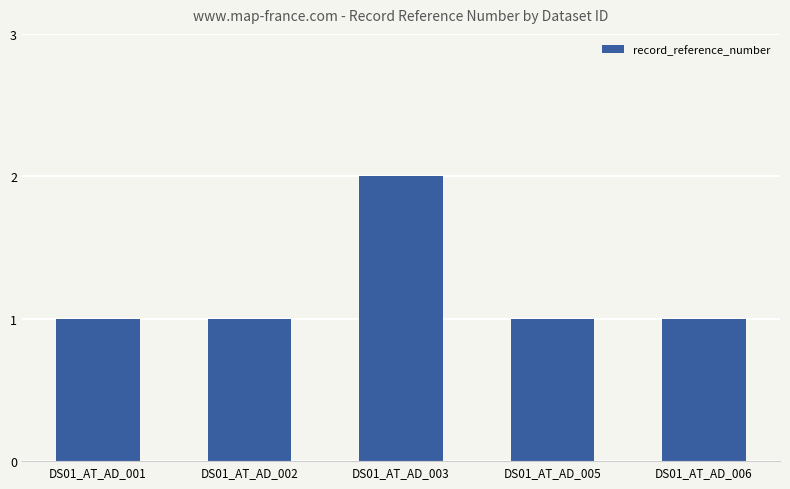

What is the sum of all values?

6